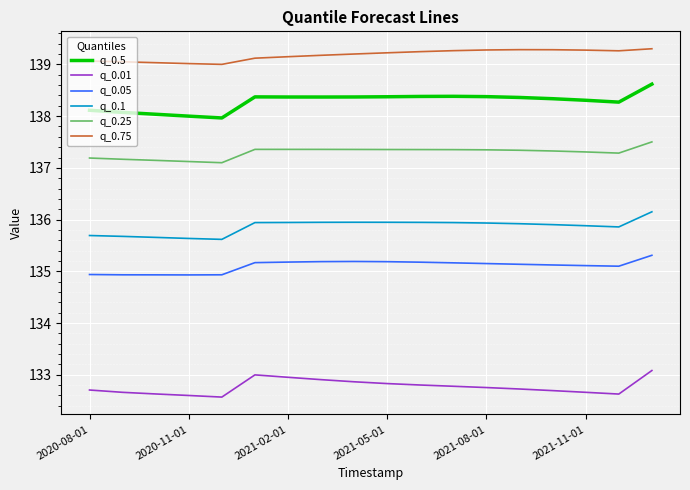

What is the minimum value for q_0.75?

139.0